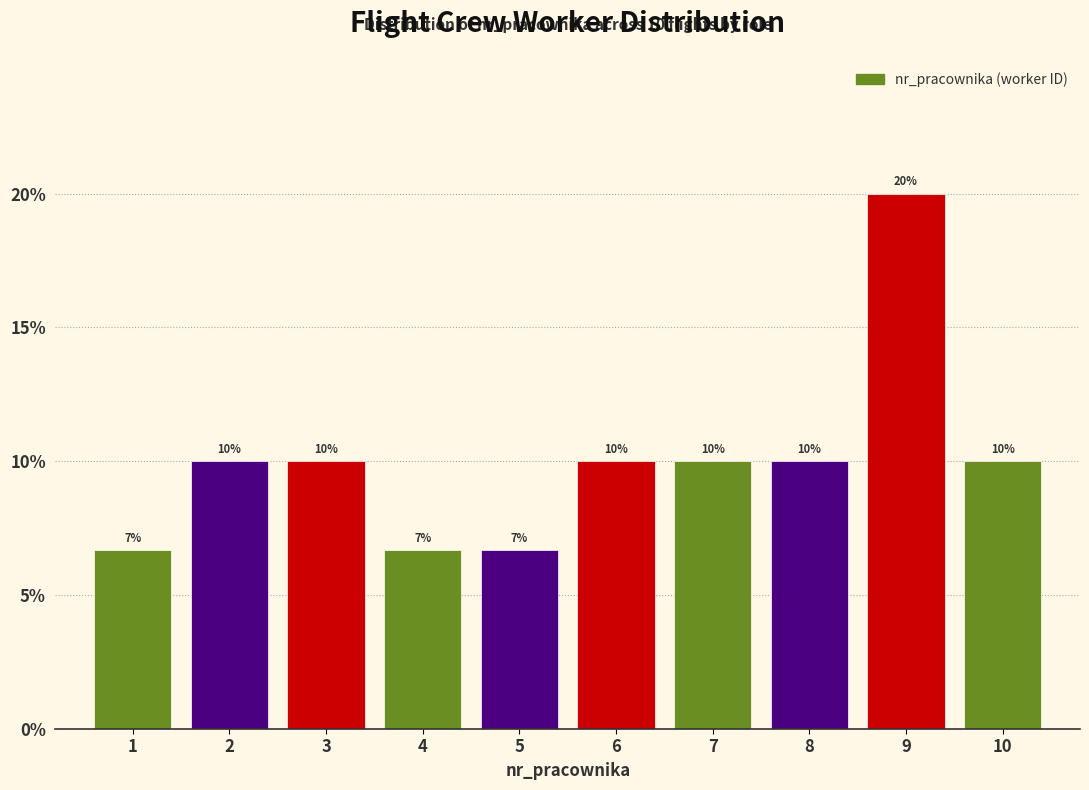

What is the minimum value shown in the chart?

6.7